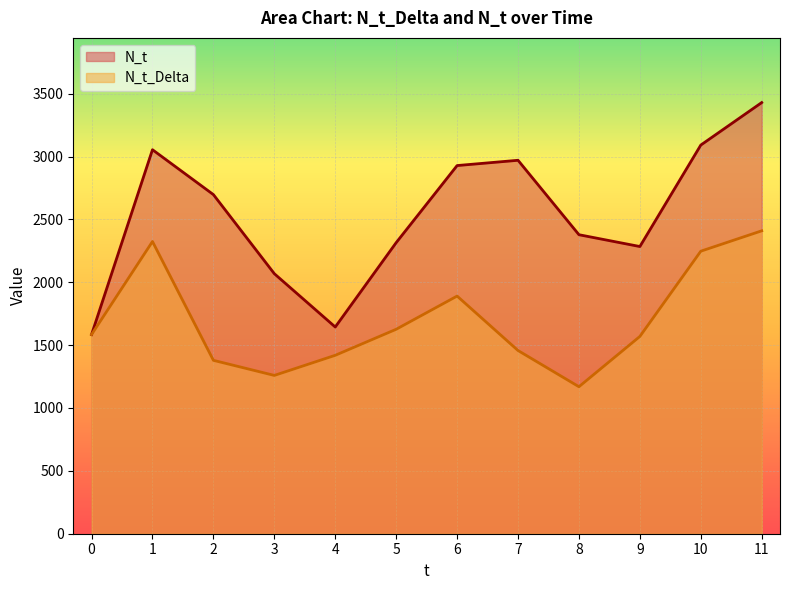

Which category has the highest value in the N_t_Delta series?

11